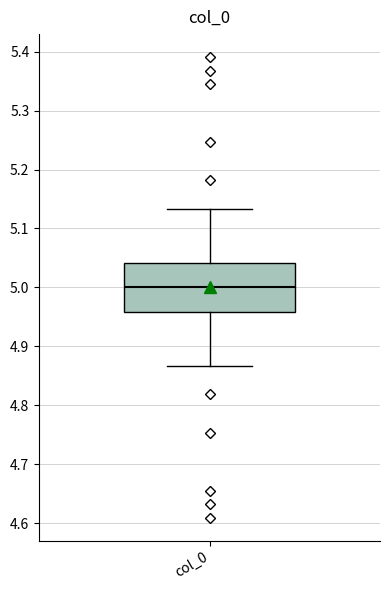

Transcribe this box plot: give where the median line is, the range the box spans, and where the two whiskers end, as read against the y-axis. The values are not printed on the chart, so give them approximately, as read against the axis.

median 5.00, box 4.96 to 5.04, whiskers 4.87 to 5.13